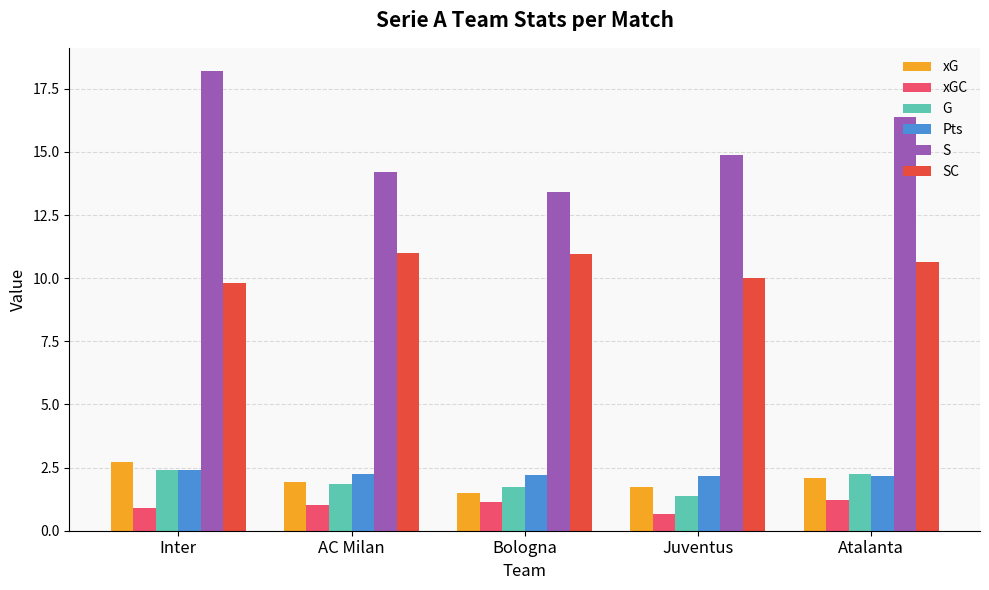

At how many categories does at least one series exceed 1?

5